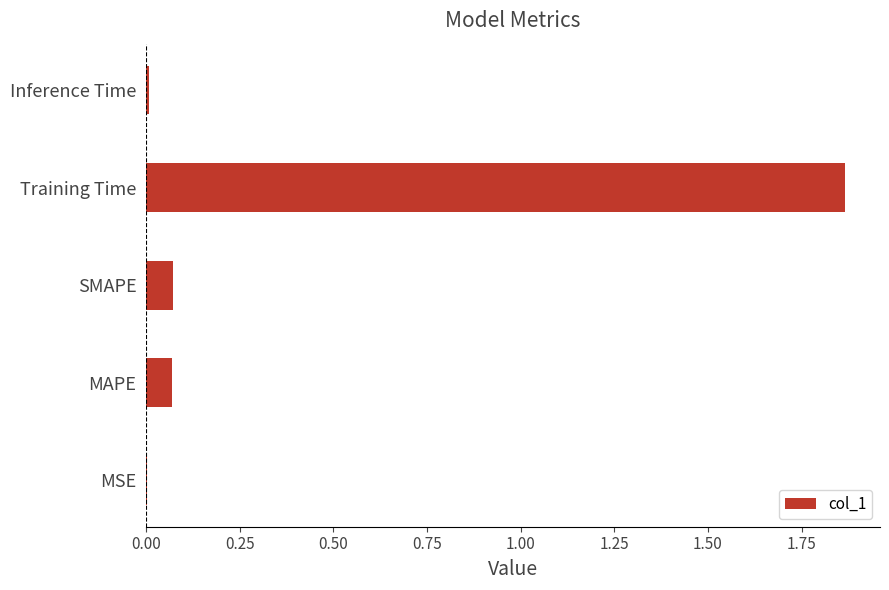

The value at MSE is 0.0. True or false?

True